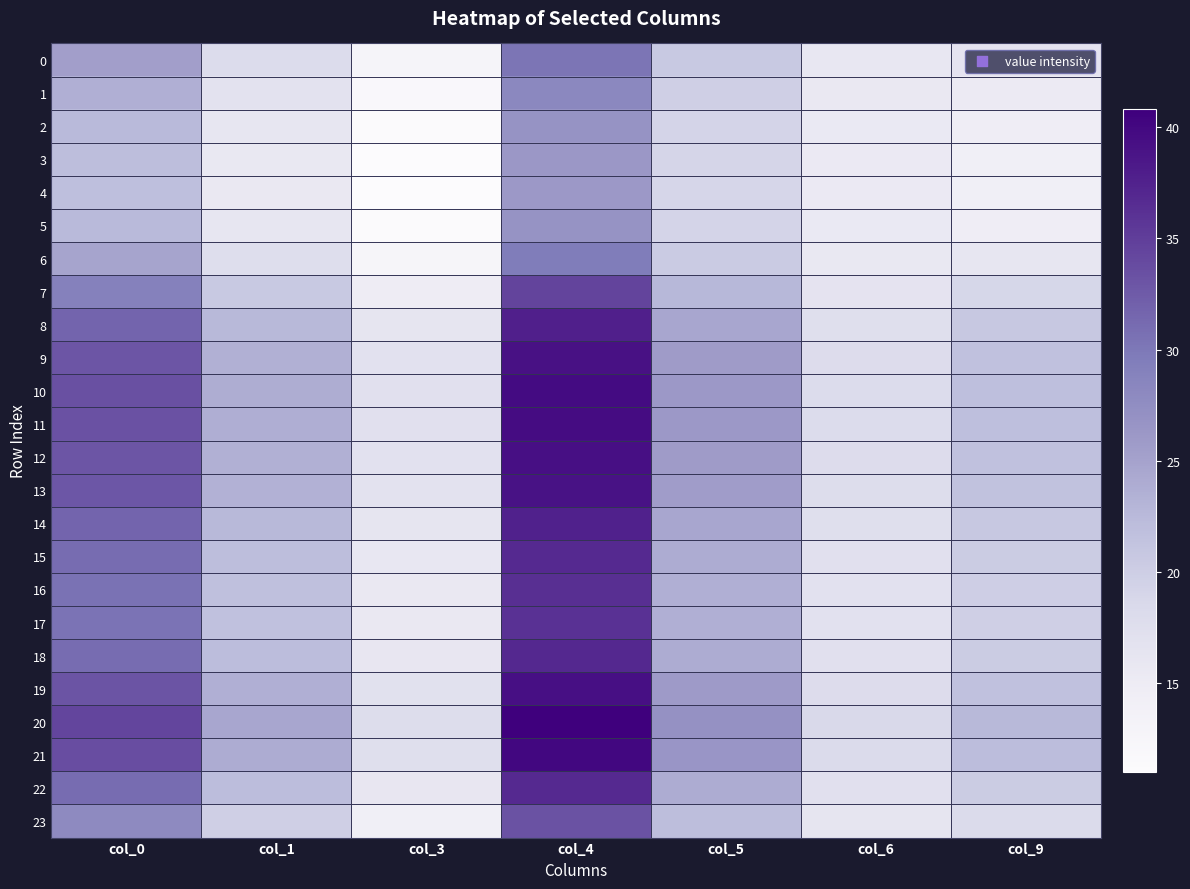

What is the spread (max minus min) of values at col_3?

6.8